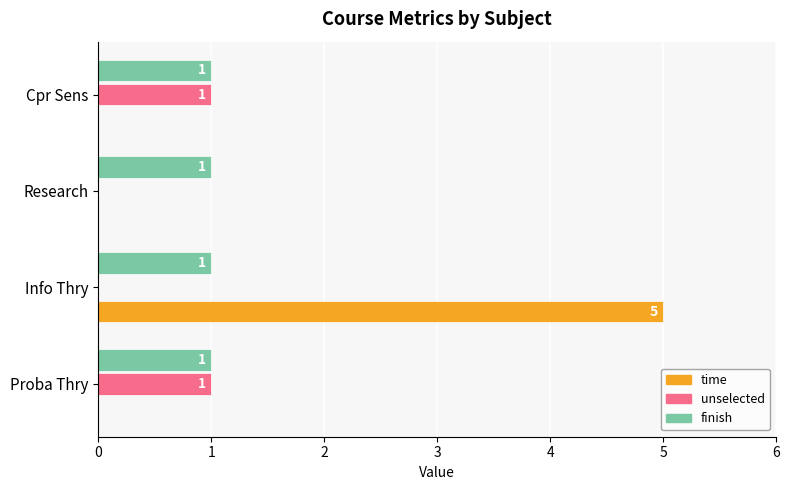

True or false: finish has a value of 1 at Proba Thry.

True